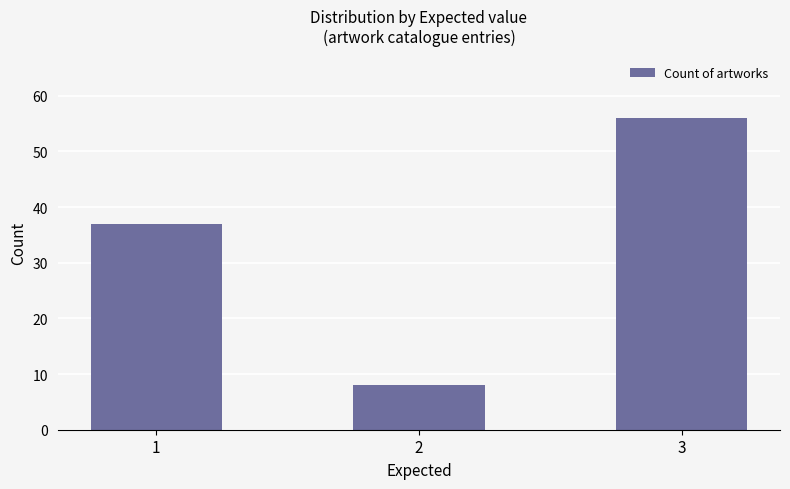

What value does the data have at 3?

56